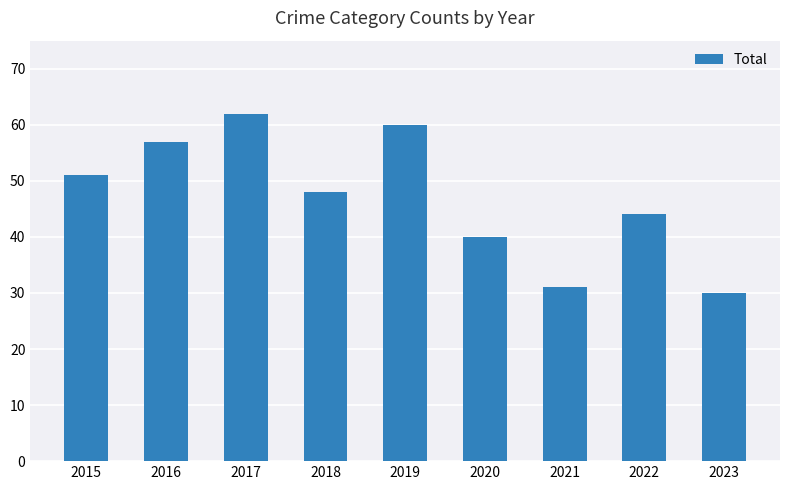

Read the value at 2022, to the nearest 10.

40